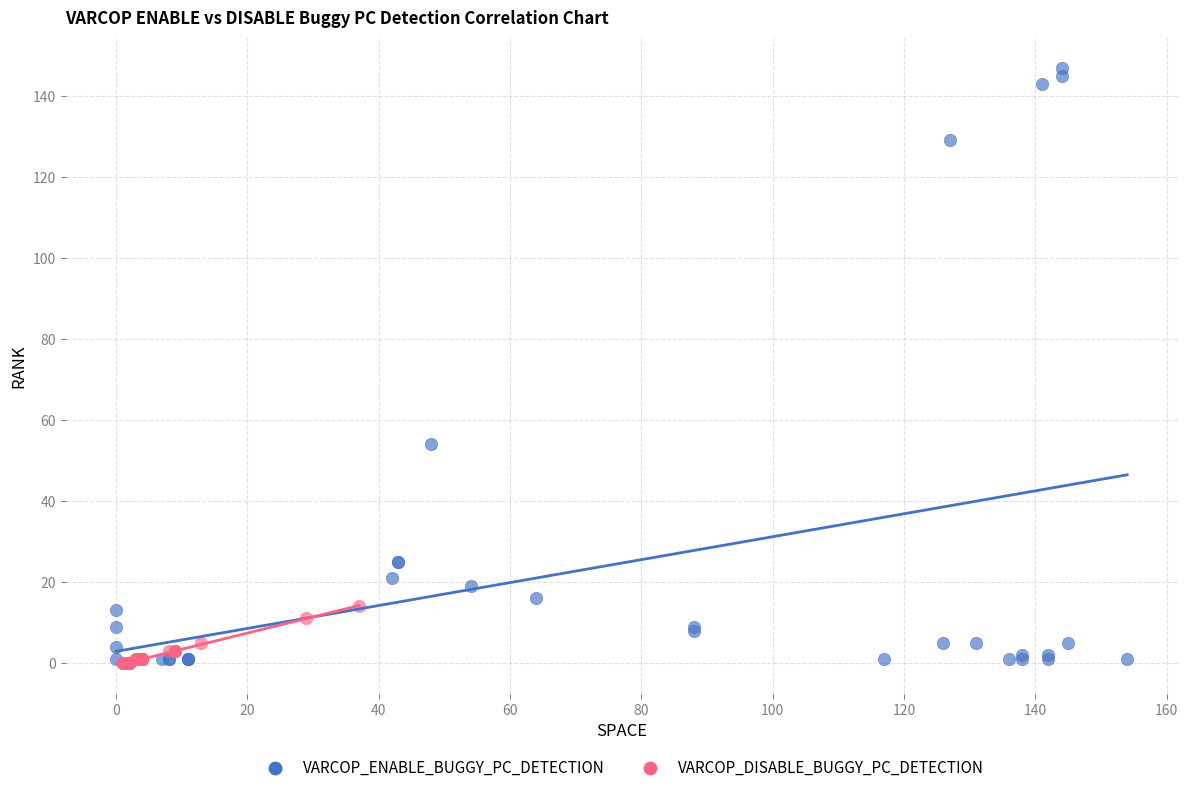

Which series contains the highest Y value?

VARCOP_ENABLE_BUGGY_PC_DETECTION